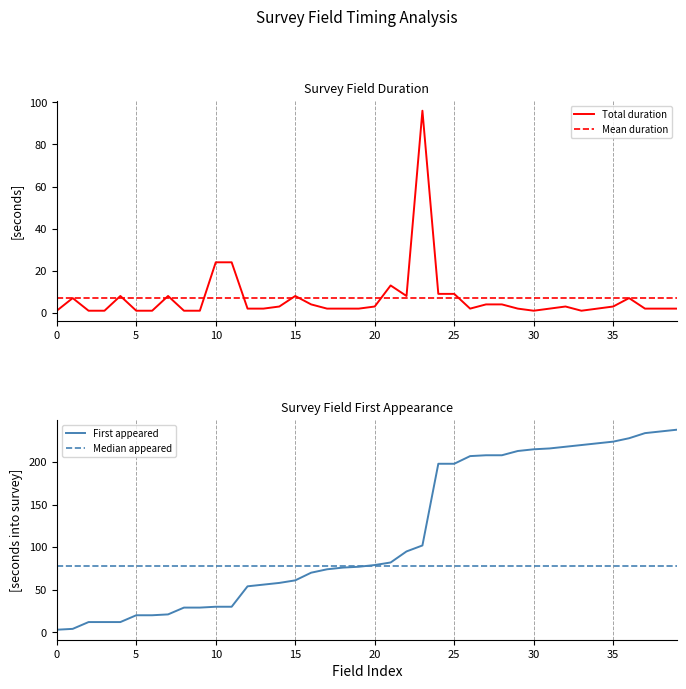

After their last crossing, which series has the higher values: First appeared (seconds into survey) or Total duration (seconds)?

First appeared (seconds into survey)